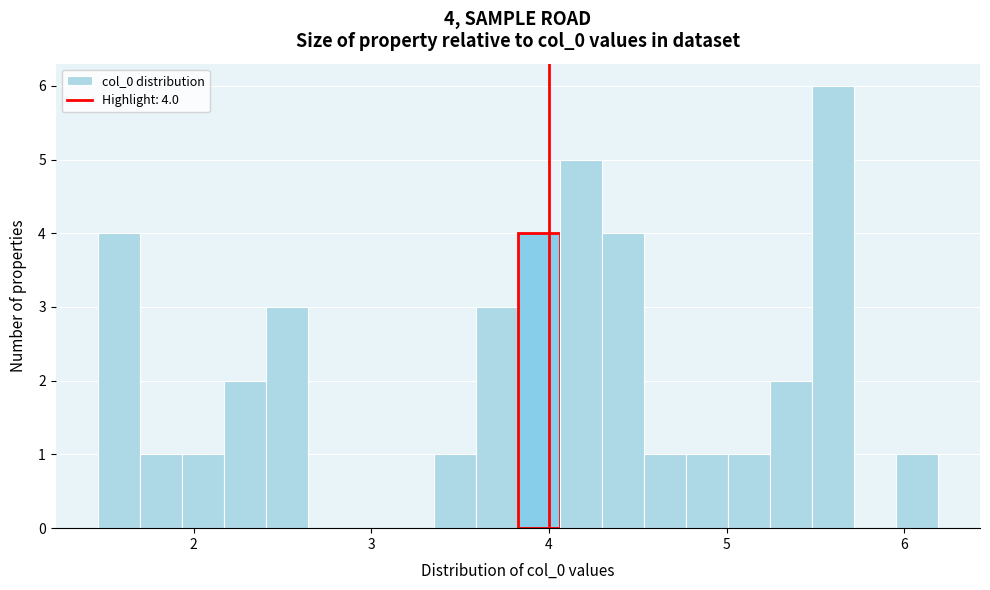

Read against the x-axis, roughly where is the centre of the tallest bar?

5.6